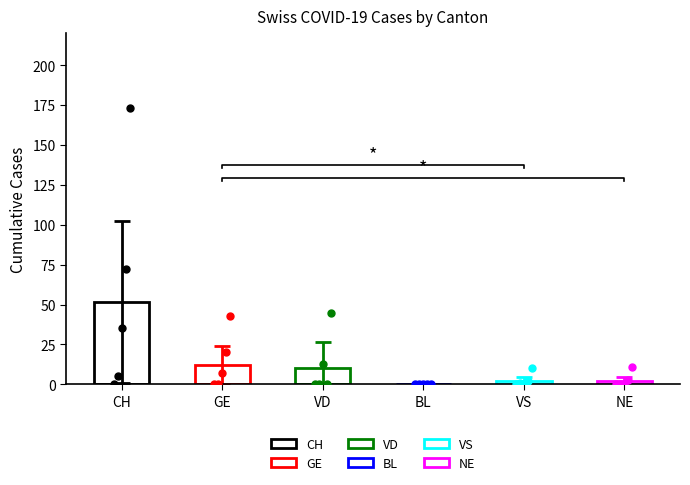

What are all the series names shown in the legend?

CH, GE, VD, BL, VS, NE